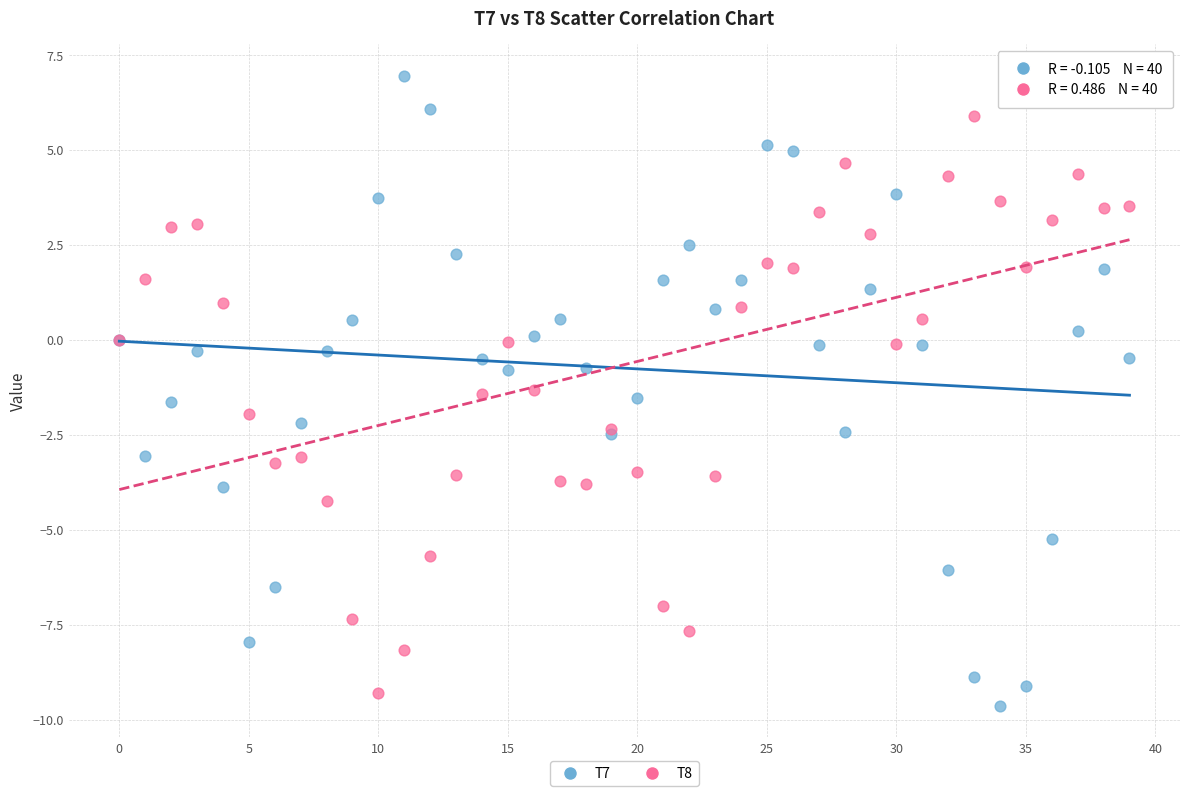

Which series contains the lowest Y value?

T7